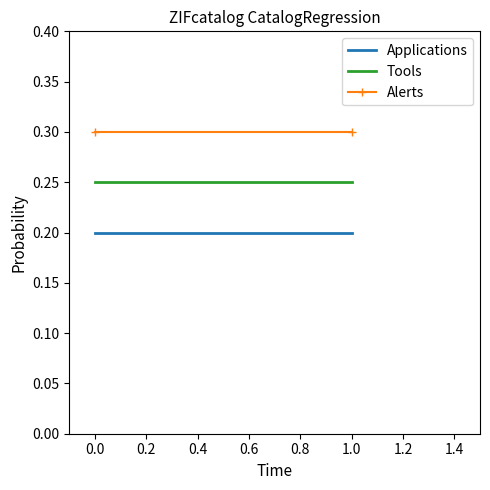

List the series in order of their overall mean, lowest first.

Applications, Tools, Alerts